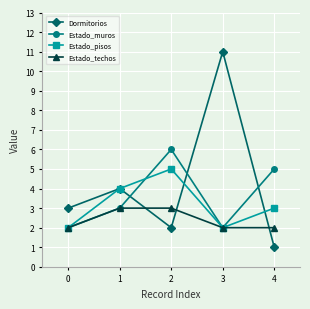

At which category is the sum across all series the highest?

3